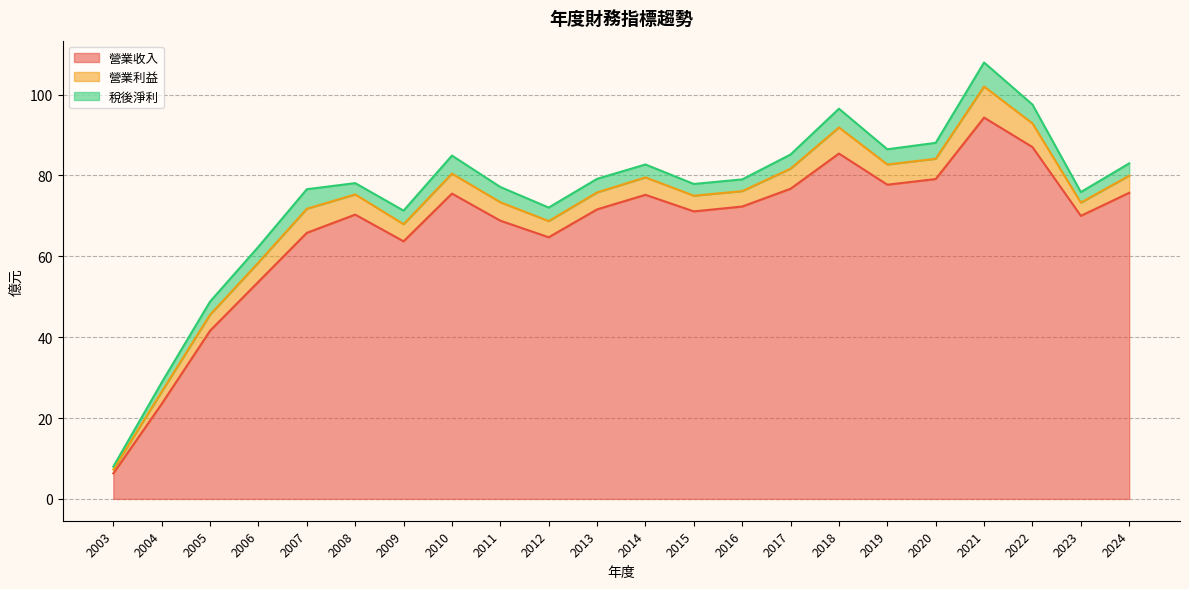

Where is the first local minimum for 營業利益?

2009